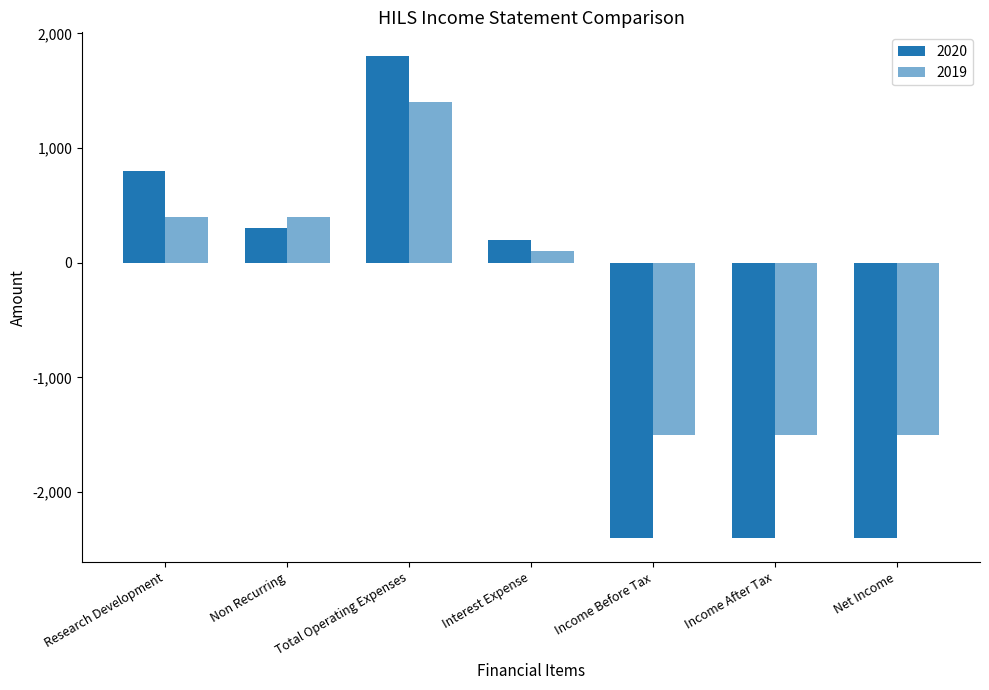

What is the difference between the maximum and minimum values in the 2019 series?

2900